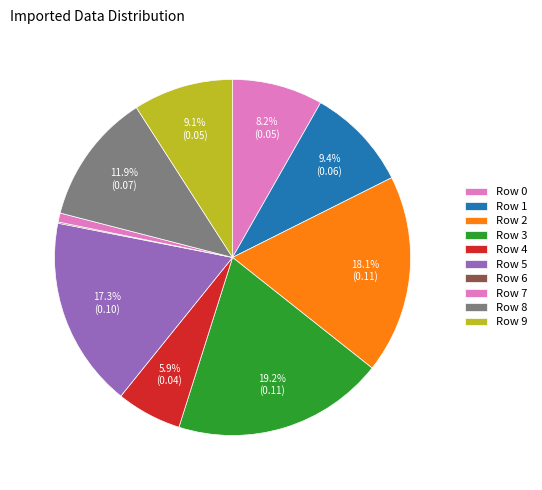

To the nearest percent, what is the average slice percentage?

10%